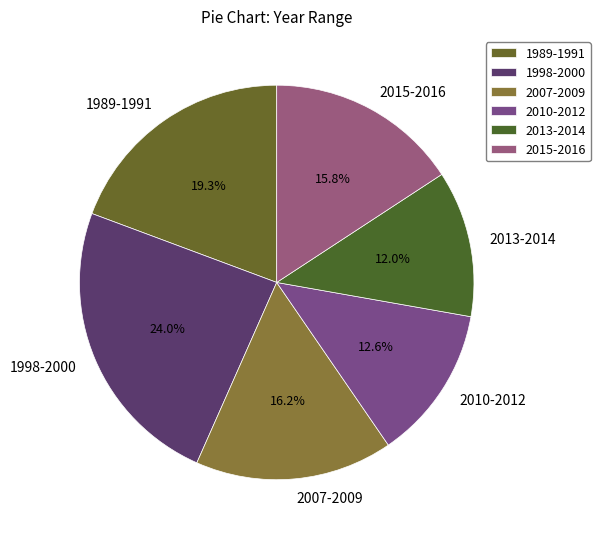

The 2010-2012 slice represents 19% of the pie. True or false?

False